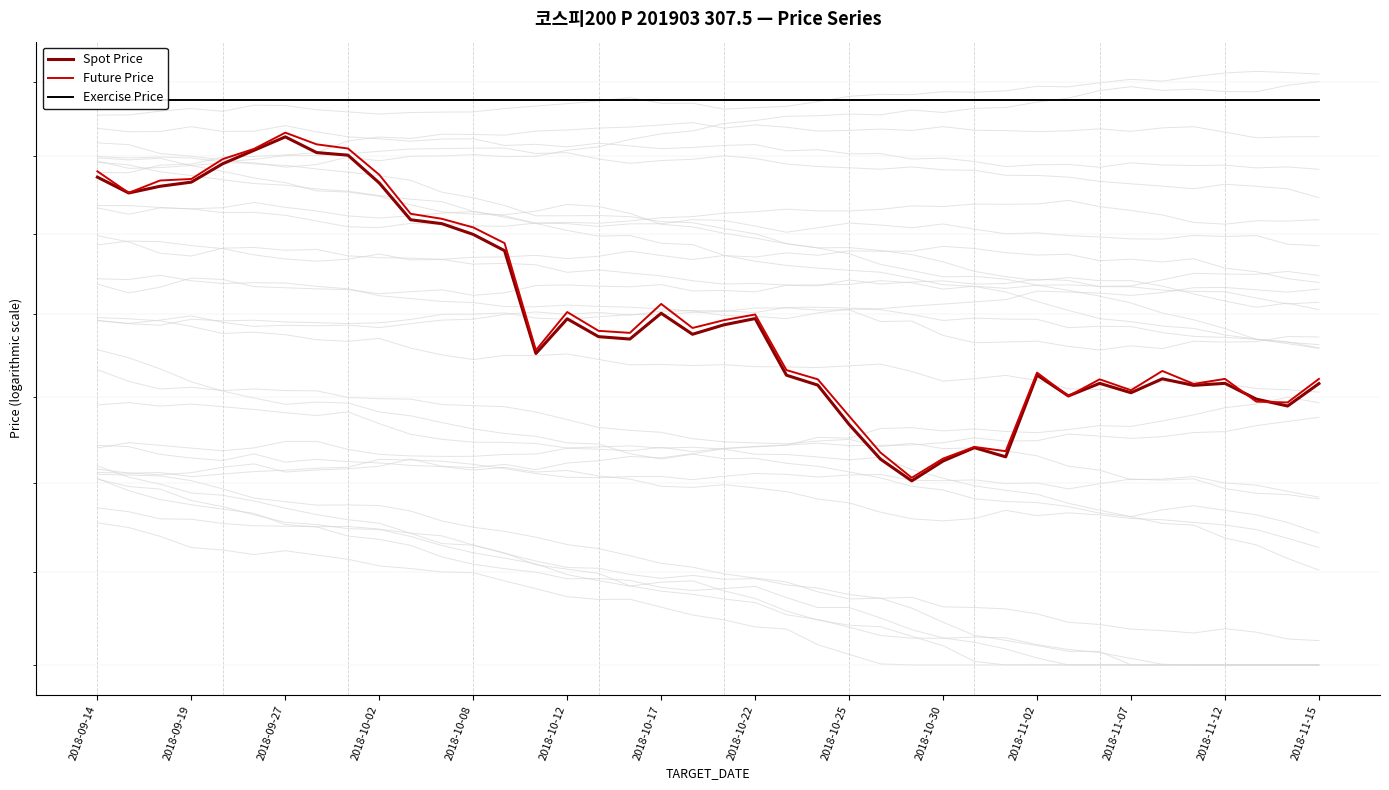

True or false: Exercise Price and Spot Price cross at least once.

False